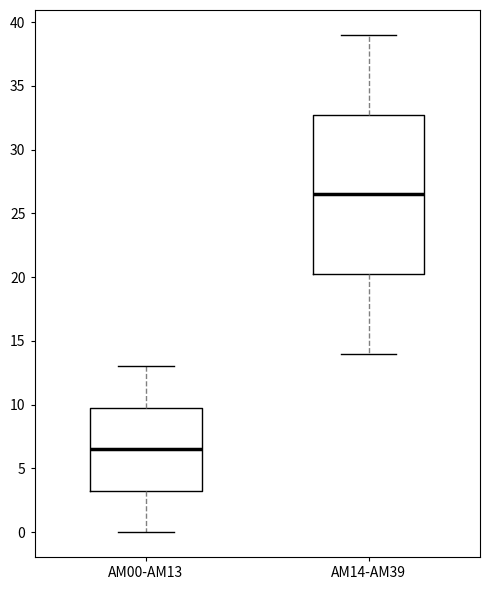

Reading left to right, read every box against the y-axis: the position of its median line, the range the box covers, and the ends of its whiskers. The values are not printed on the chart, so give them approximately, as read against the axis.

AM00-AM13: median 6.5, box 3.5 to 10.0, whiskers 0.0 to 13.0
AM14-AM39: median 26.5, box 20.5 to 33.0, whiskers 14.0 to 39.0